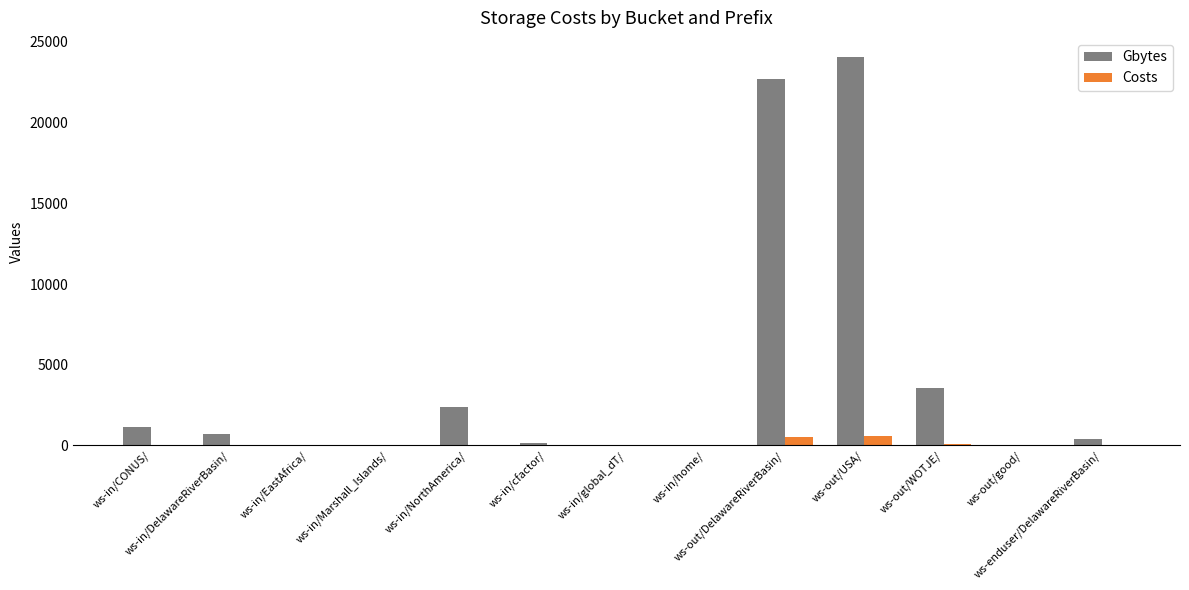

At how many categories does at least one series exceed 15521?

2